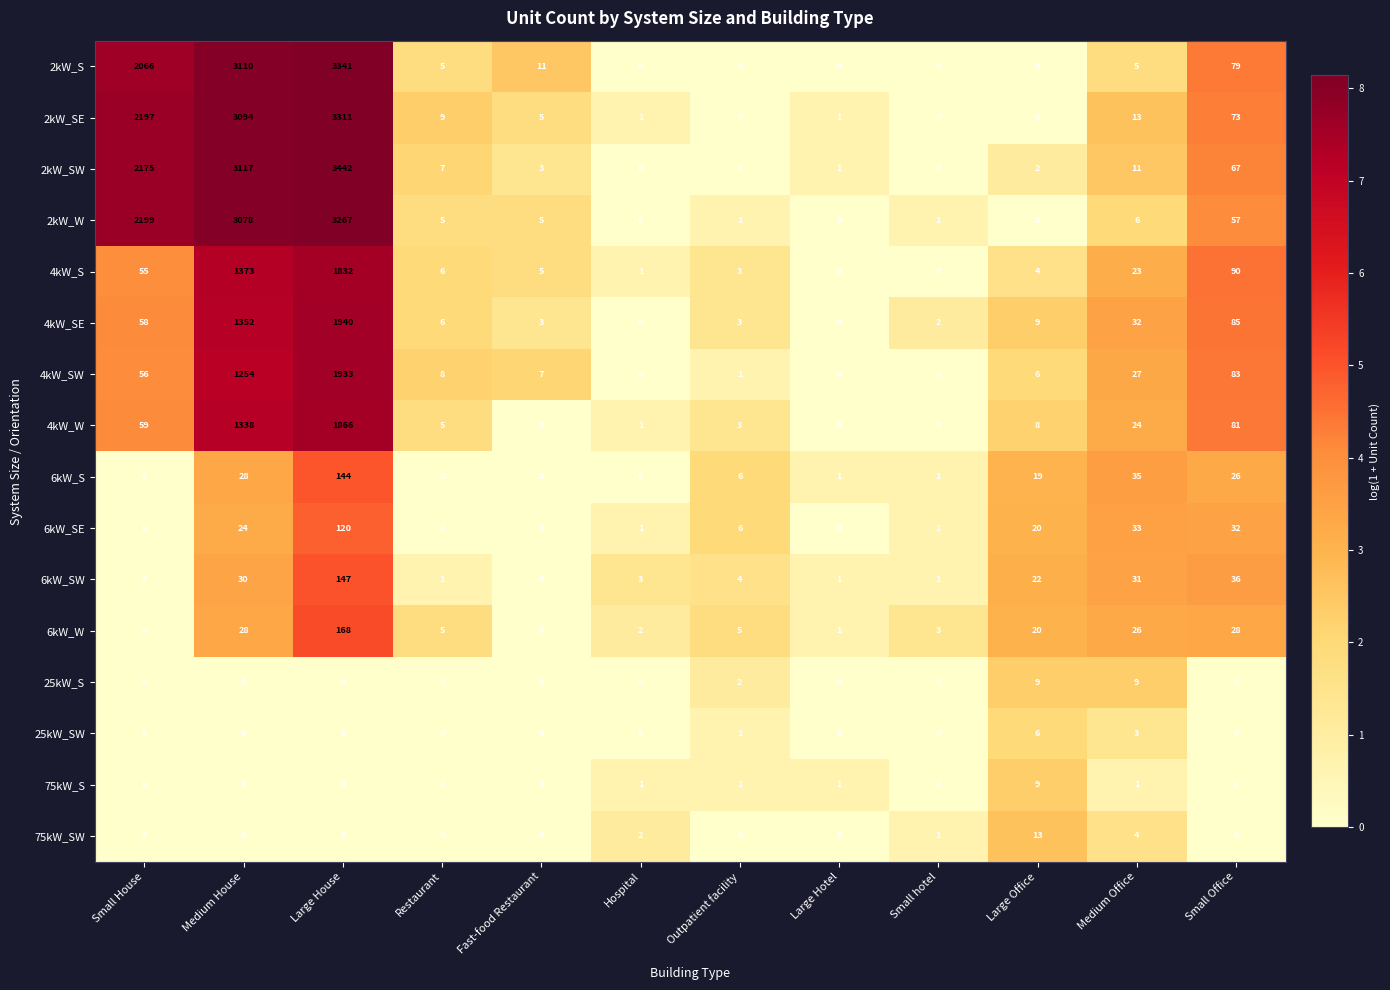

Which series changed the most between Large House and Hospital?

2kW_SW